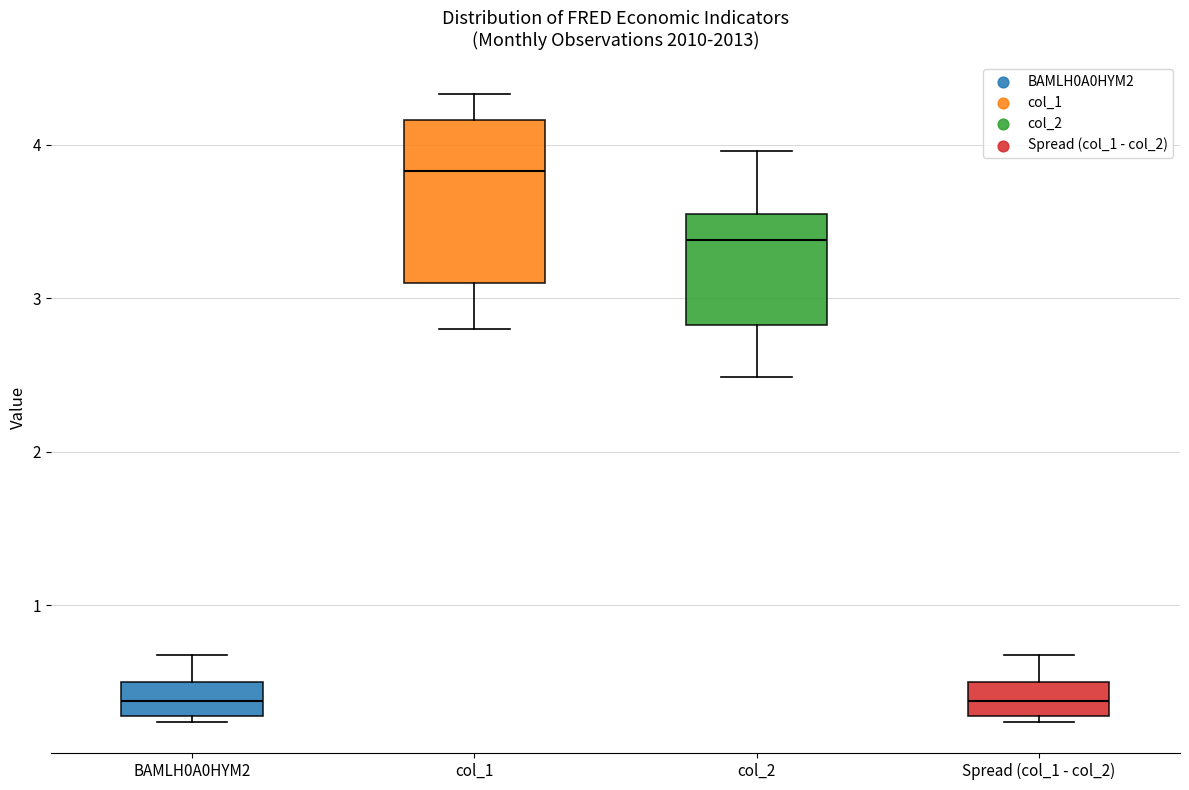

Comparing the boxes themselves (not the whiskers), which one is the tallest?

col_1